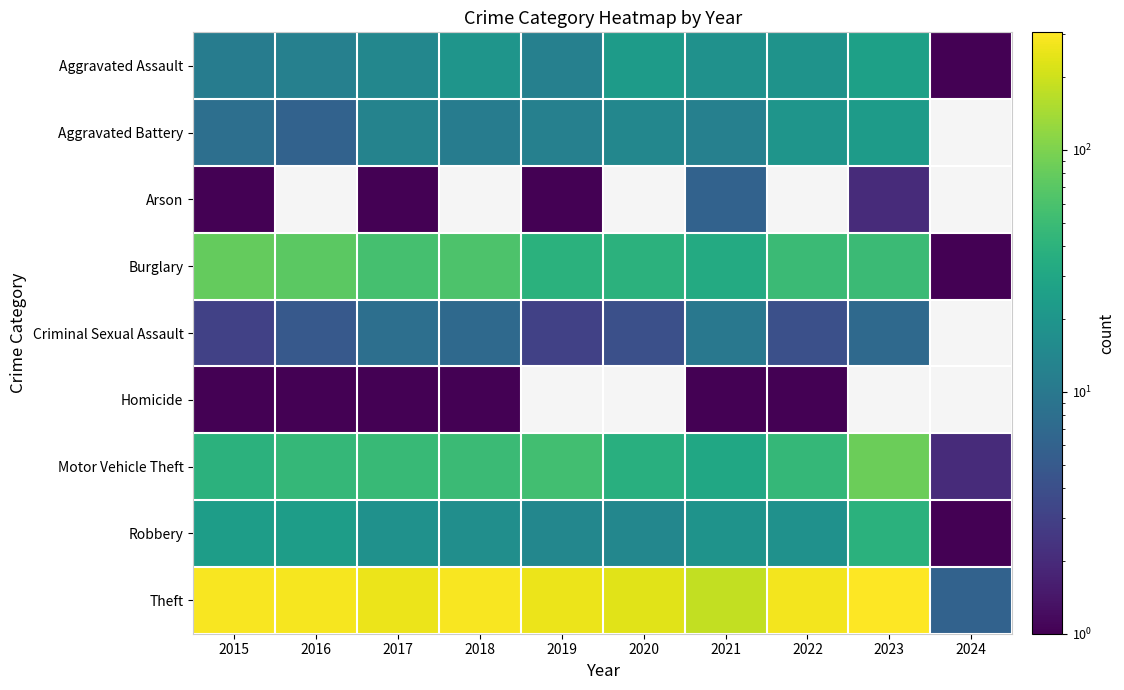

Count the number of categories in the chart.

10